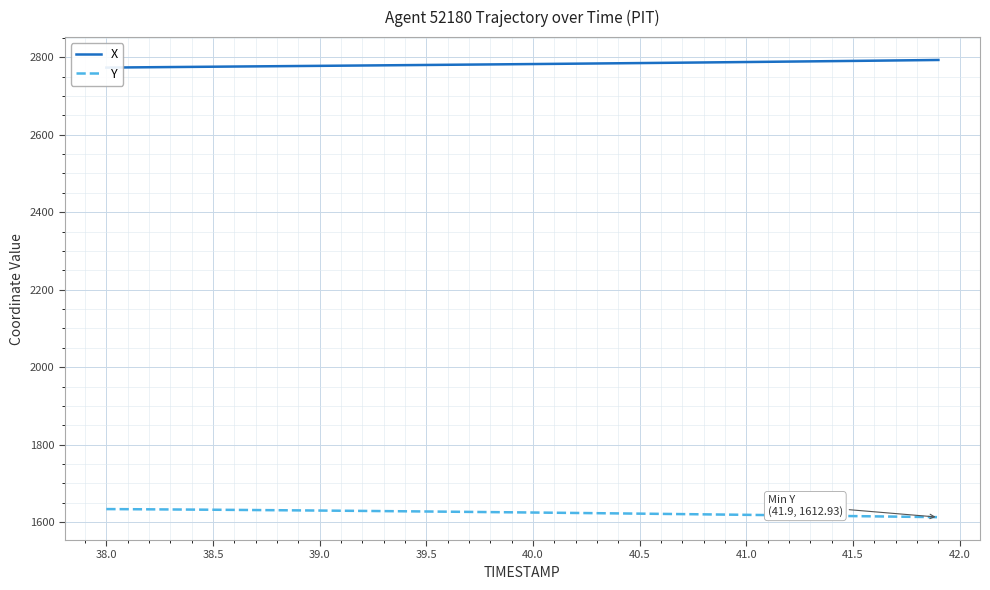

What is the lowest value of the Y series?

1612.9